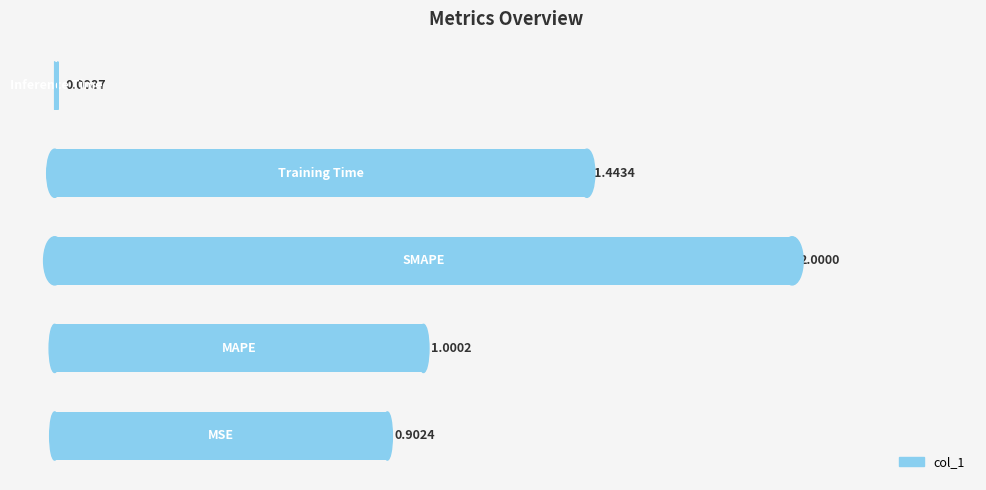

What is the sum of all values?

5.4